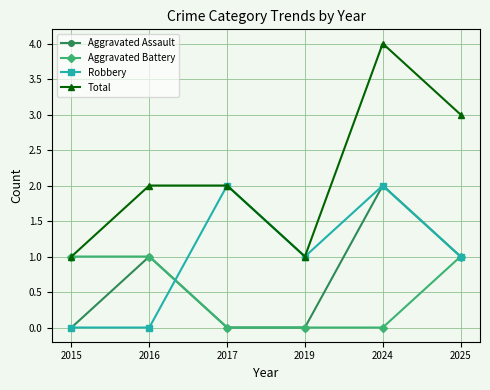

Where does the Robbery series first go above 1?

2017